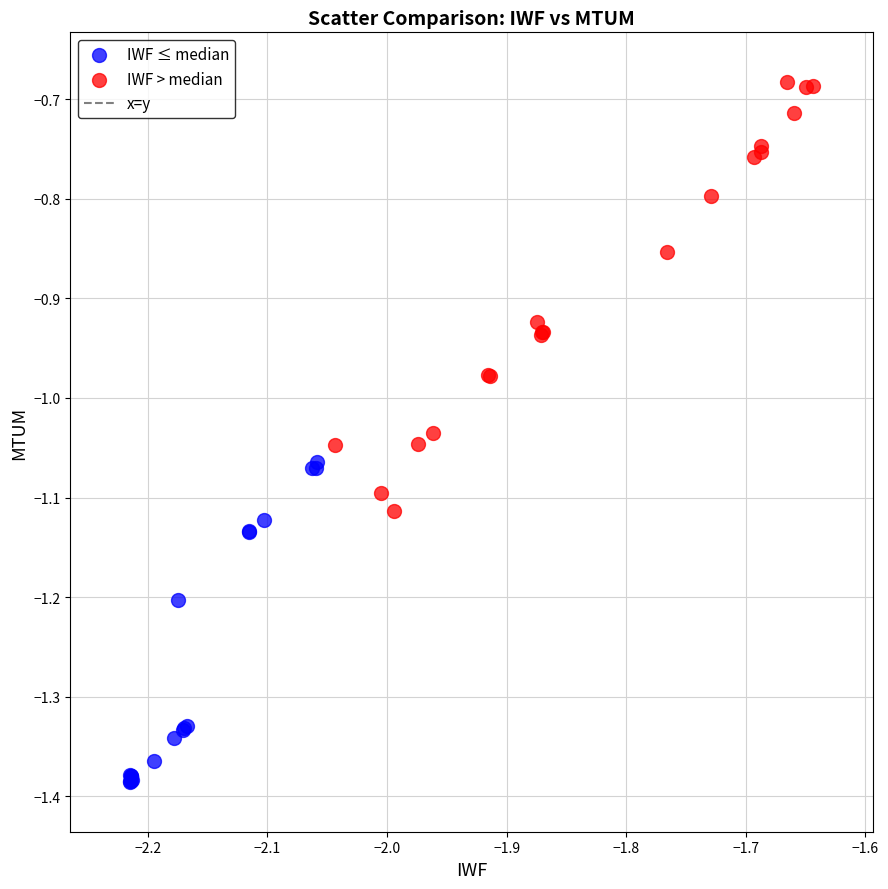

Which series reaches the minimum Y coordinate?

IWF ≤ median